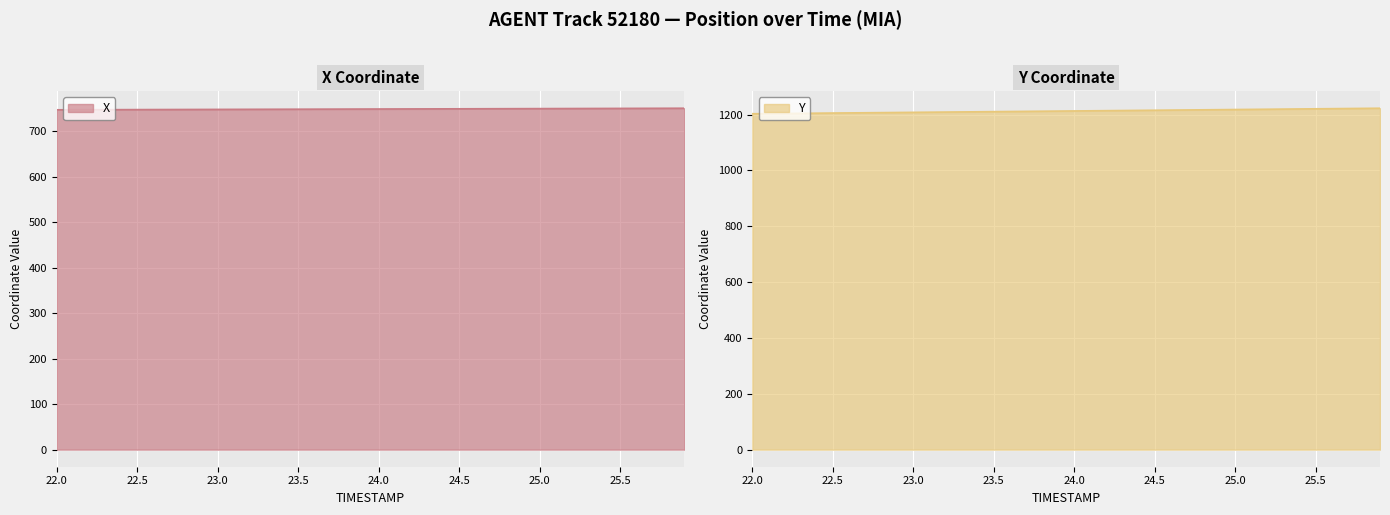

What is the approximate value of Y at 24.0?

1212.9